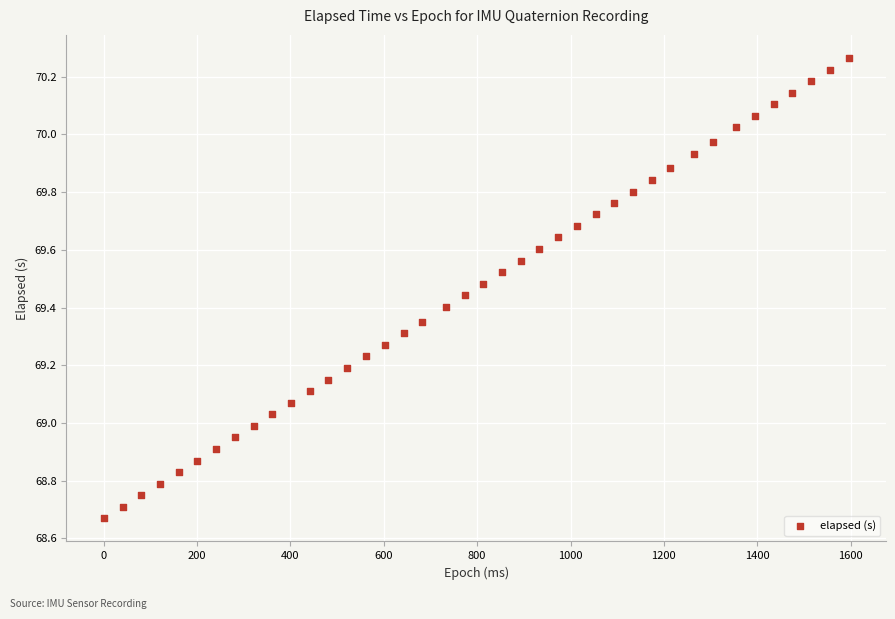

What is the range of Y values (max minus min)?

1.6